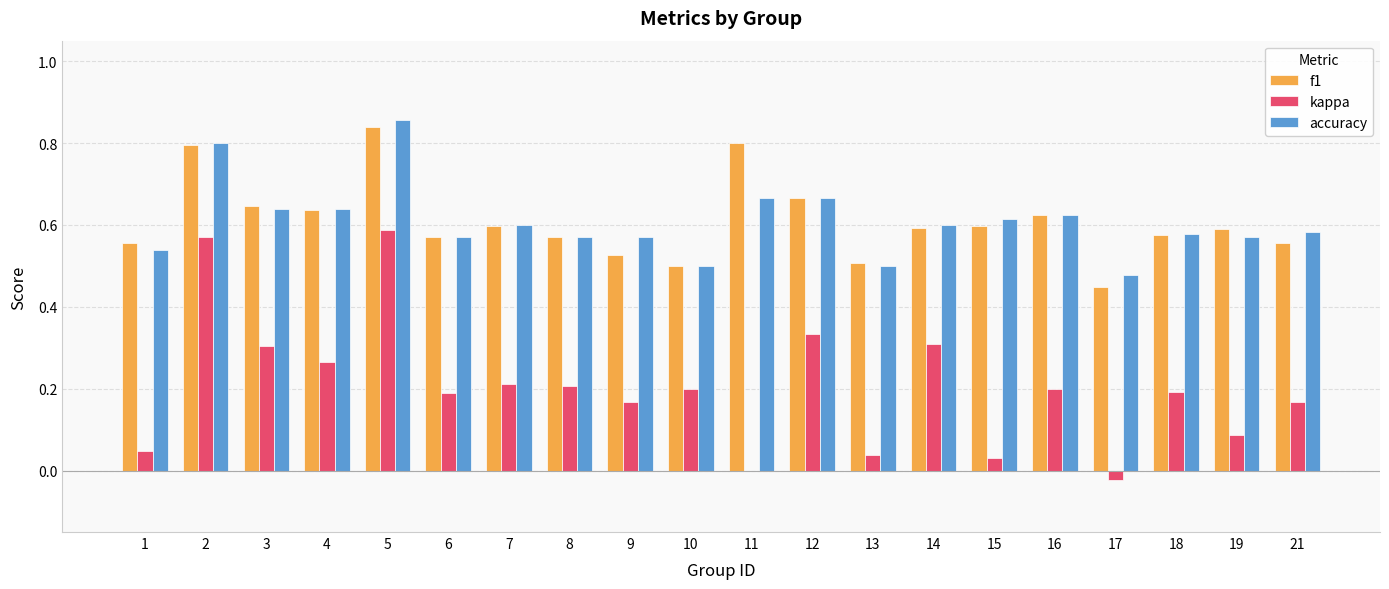

What is the total value across all series at 2?

2.2